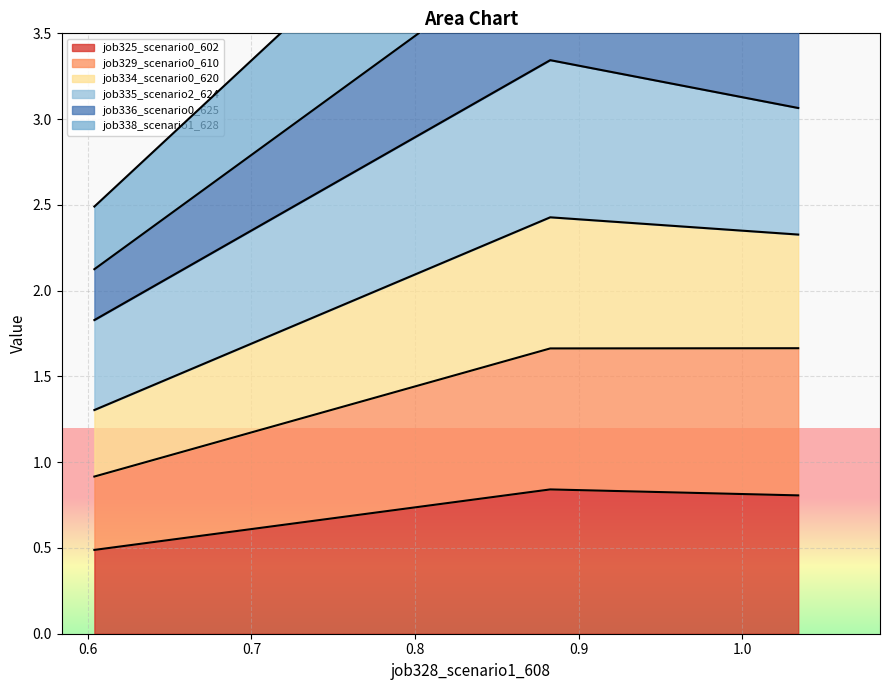

Count the job325_scenario0_602 values in the range 0 to 1.

3